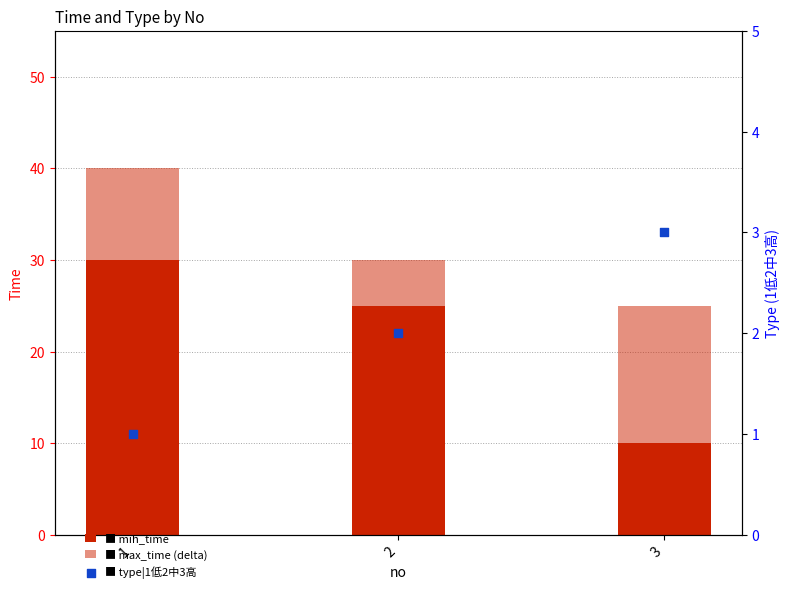

Which series has the largest Y range (max minus min)?

min_time